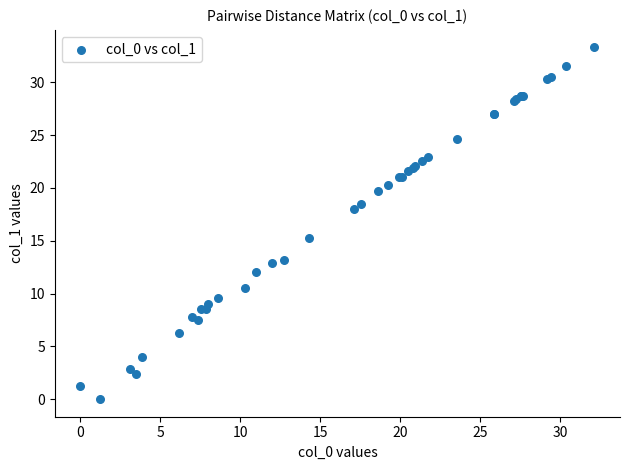

What Y value in the scatter plot is closest to 16?

15.2